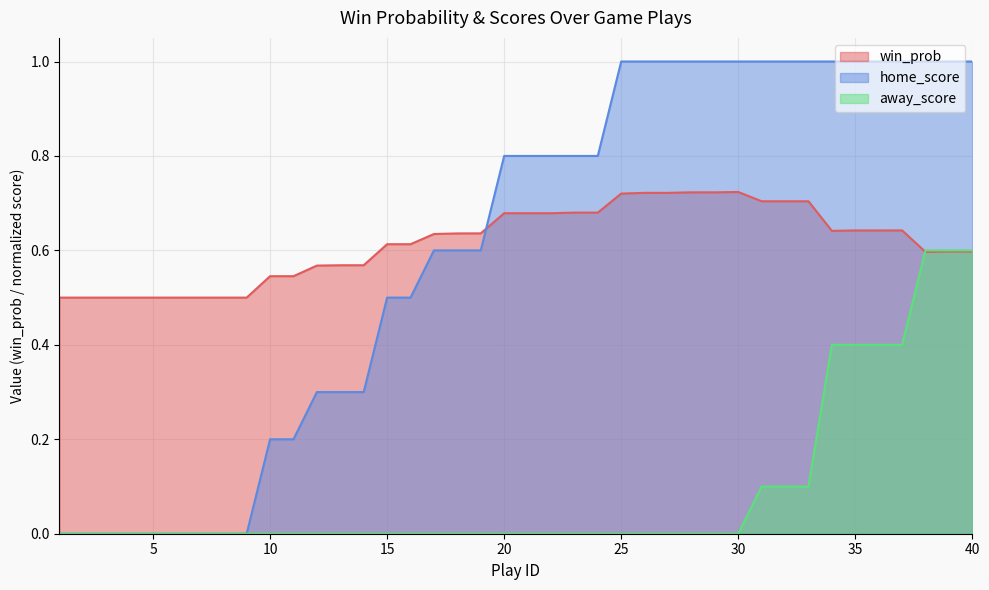

Is the value of home_score at 12 greater than the value of away_score at 38?

No